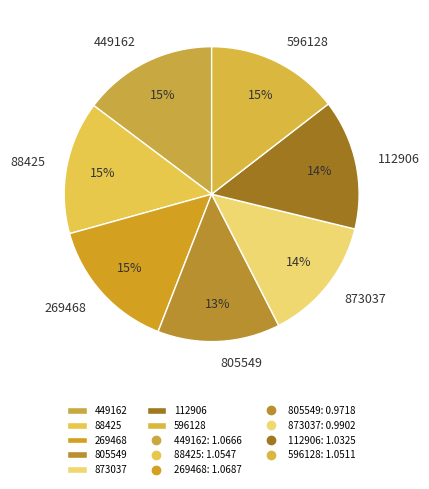

True or false: 873037 accounts for 7% of the total.

False